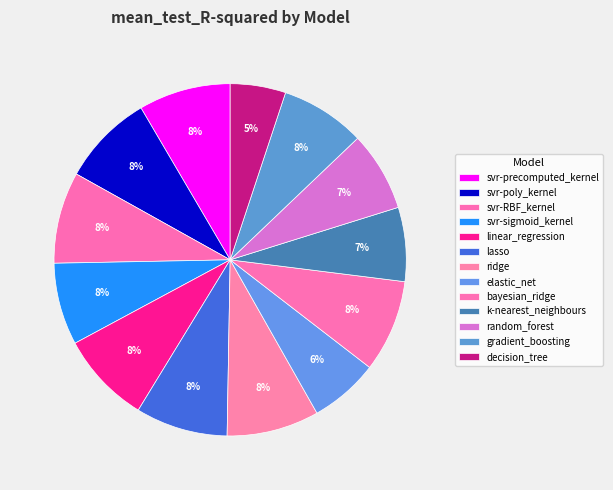

What is the largest slice in the pie chart?

ridge